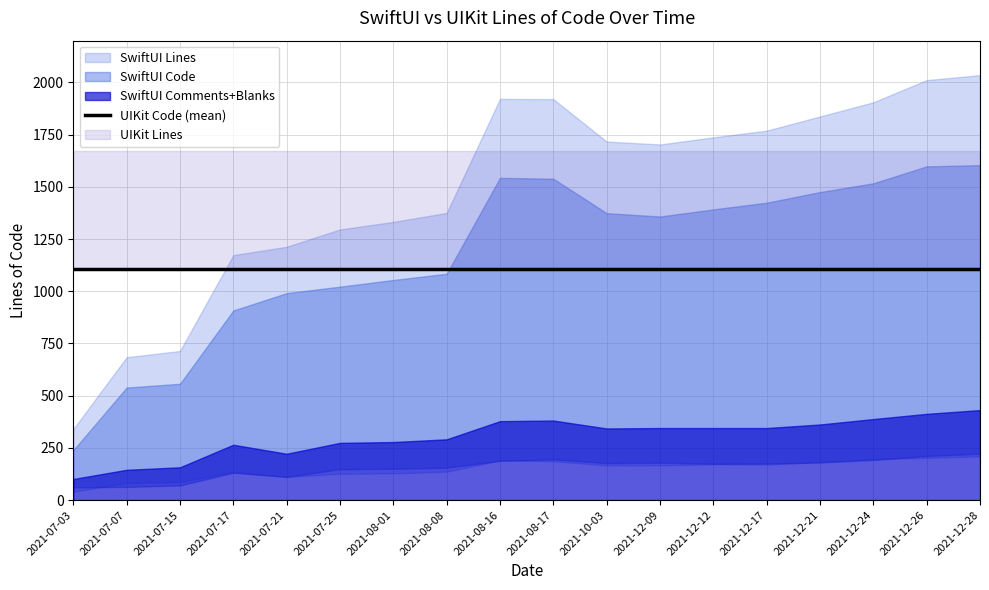

True or false: UIKit Lines and UIKit Code intersect in this chart.

False